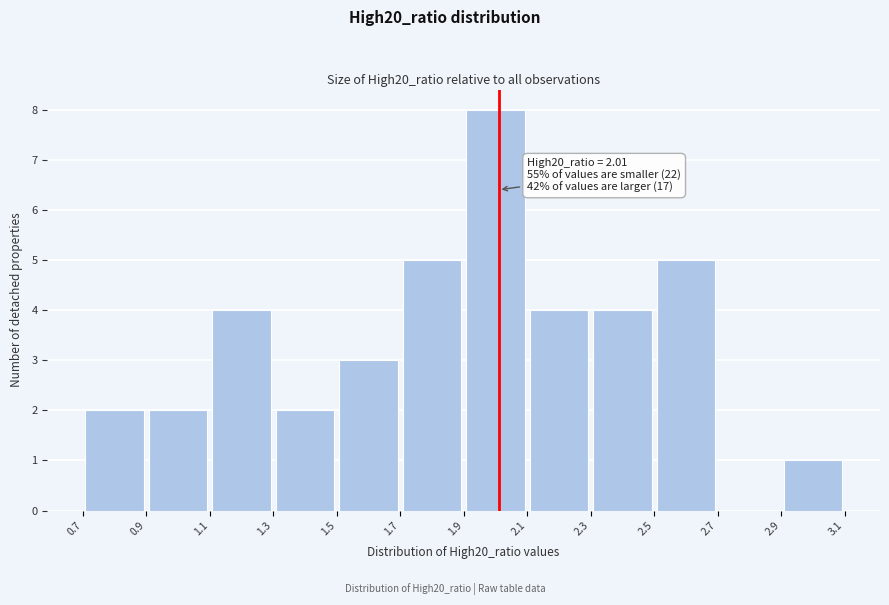

Over which range of the x-axis is the bar tallest?

1.9 to 2.1